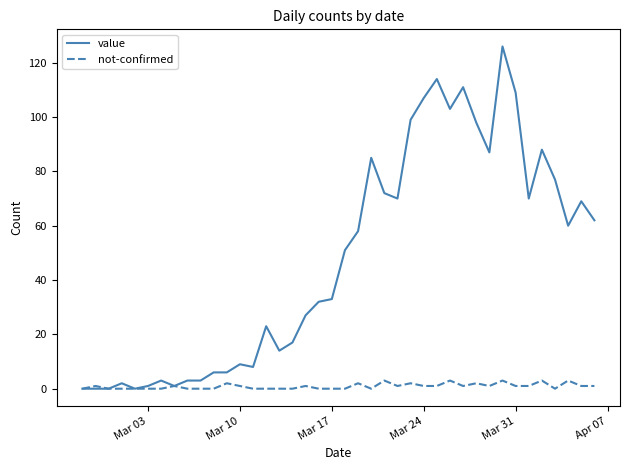

Which series has the largest range (max minus min)?

value